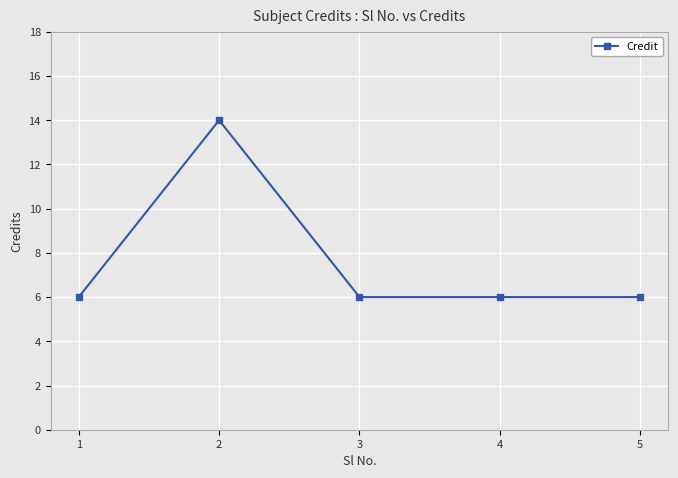

What is the sum of the values at 1 and 2?

20